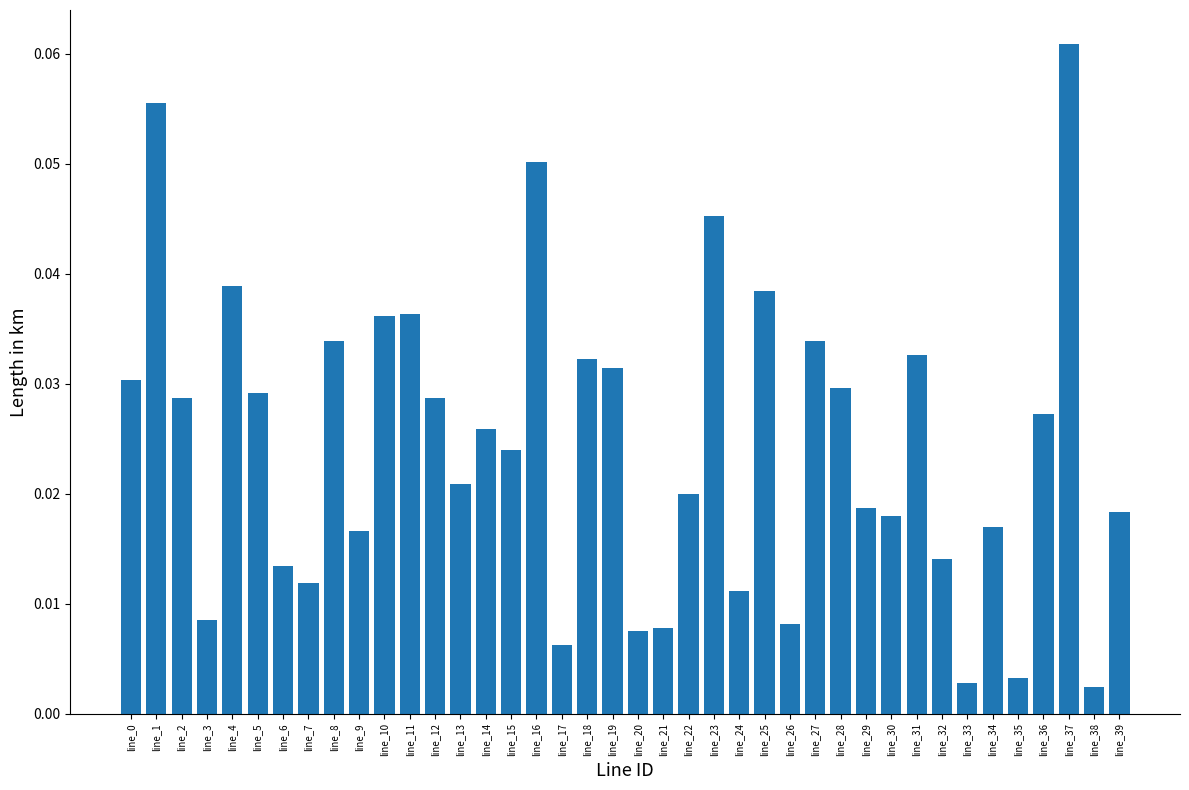

What is the sum of all values?

1.0